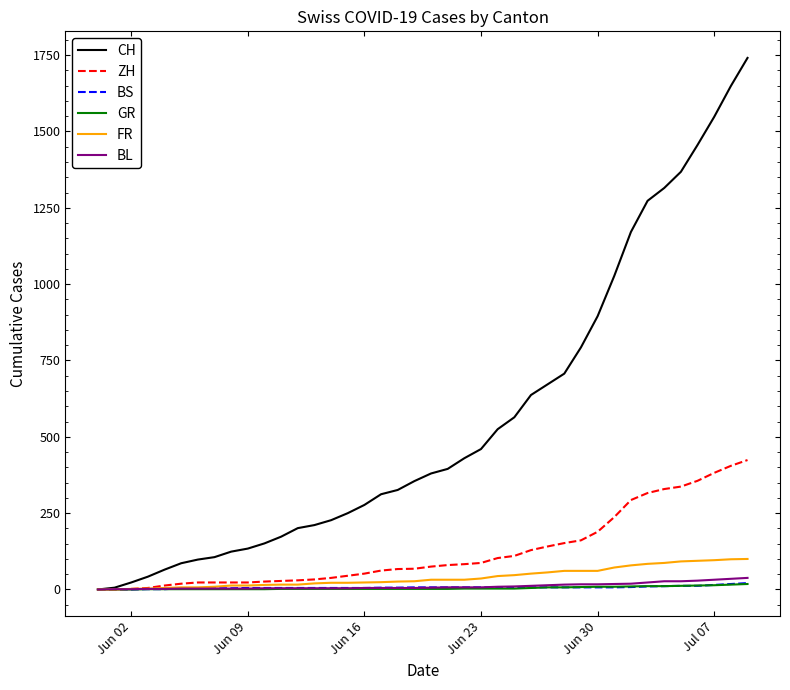

Does the chart have visible grid lines?

No